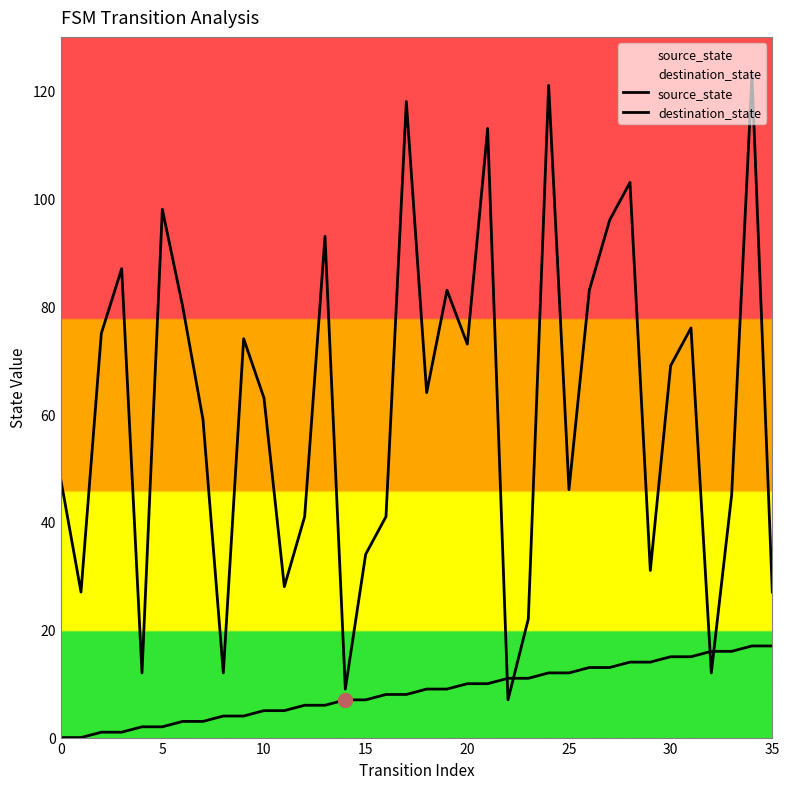

Rank the series by their maximum value, from lowest to highest.

source_state, destination_state